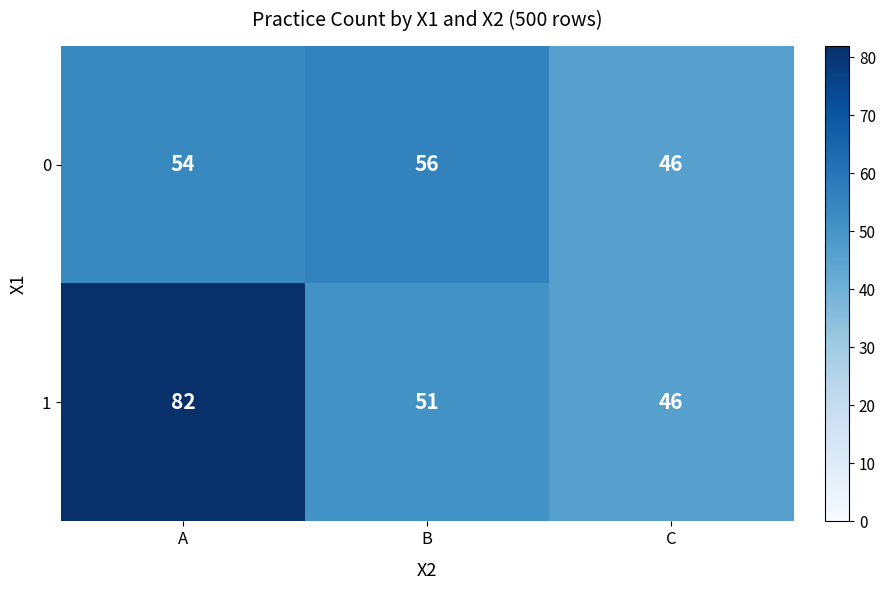

The 0 series shows 85 at B. True or false?

False